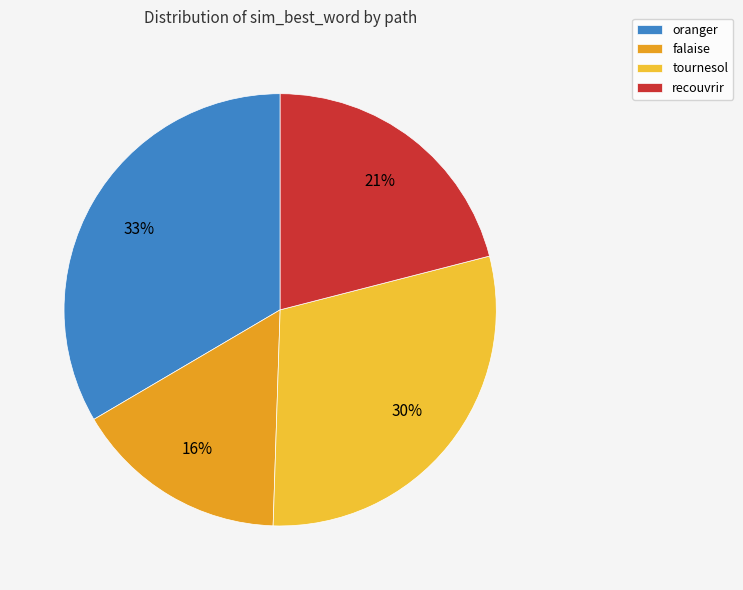

Is there a majority slice in this chart?

No